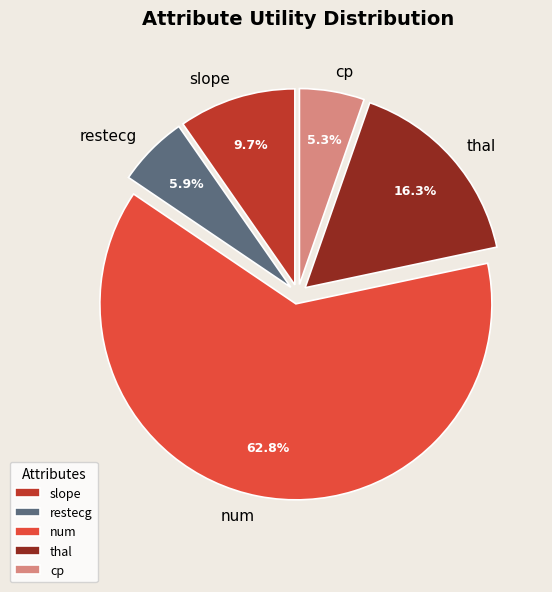

What is the ratio of the value at slope to the value at cp?

1.8